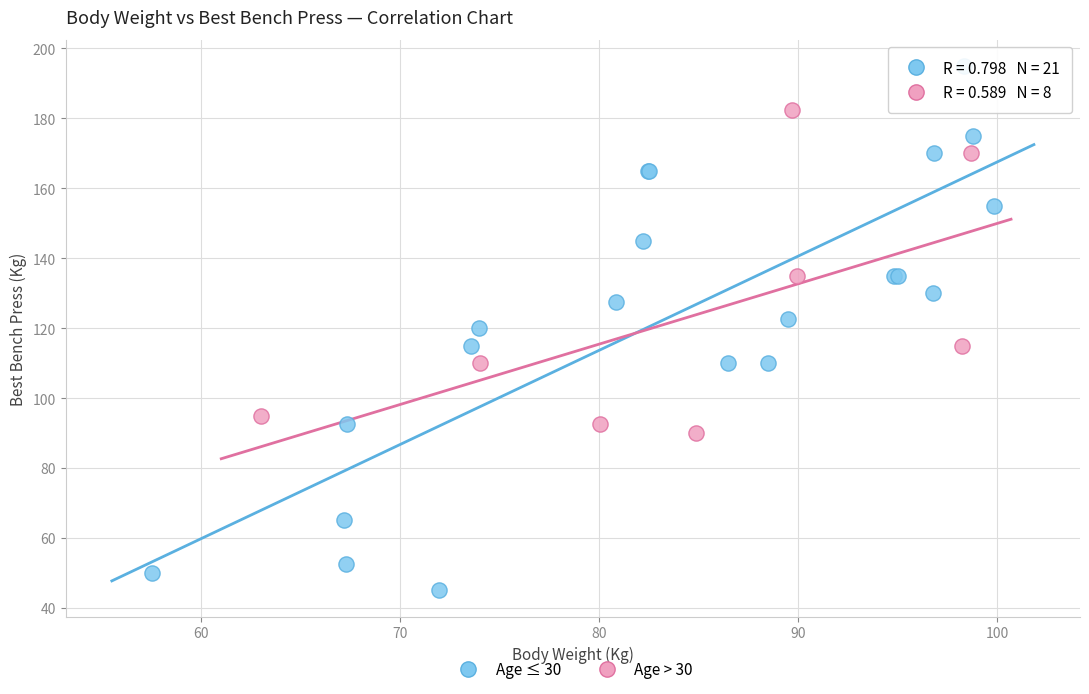

Which series has the largest Y range (max minus min)?

Age ≤ 30